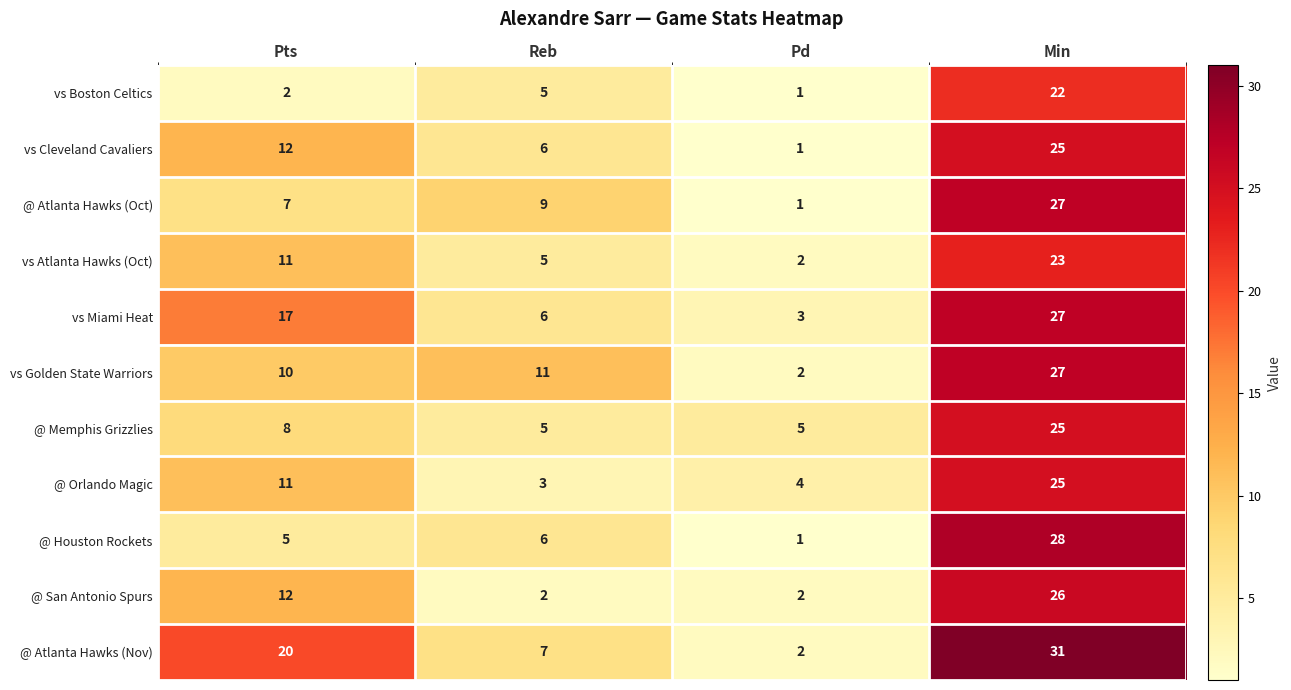

What is the difference between the vs Cleveland Cavaliers values at Pd and Reb?

5